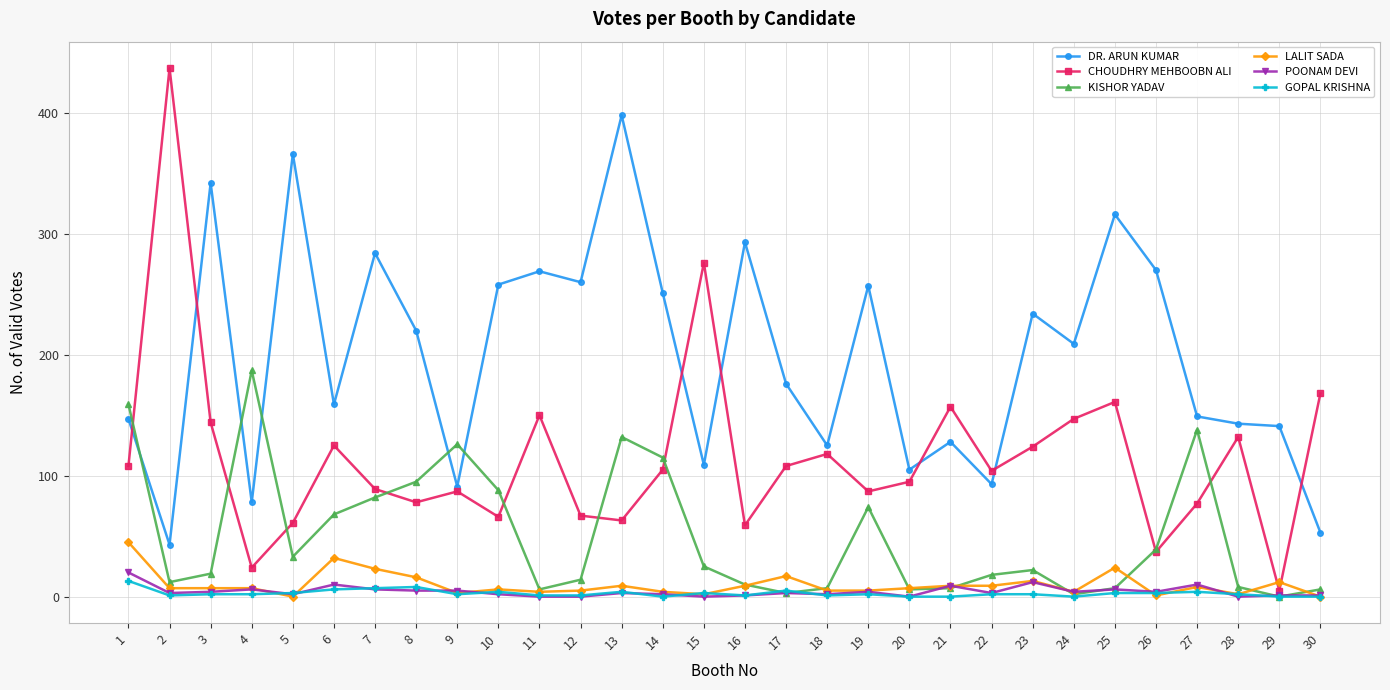

Count the number of categories in the chart.

30